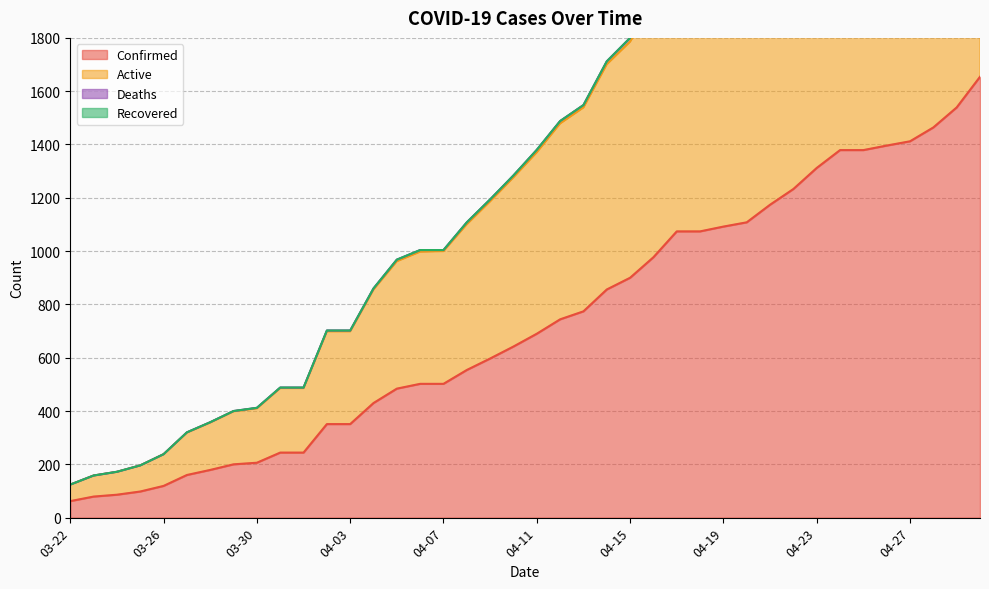

How many lines are shown in the chart?

2